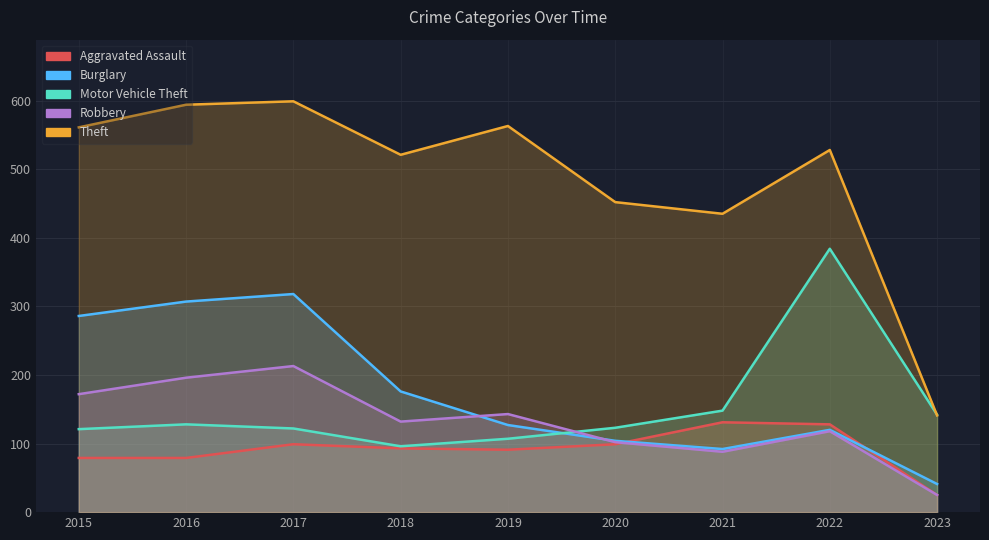

What is the sum of the Motor Vehicle Theft values at 2019 and 2015?

228